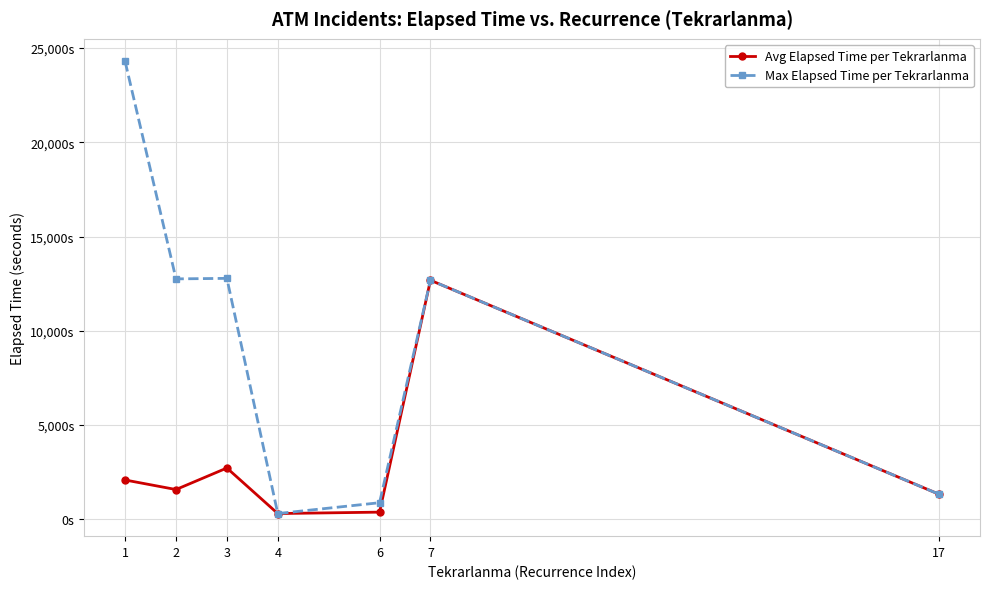

What are all the series names shown in the legend?

Avg Elapsed Time per Tekrarlanma, Max Elapsed Time per Tekrarlanma